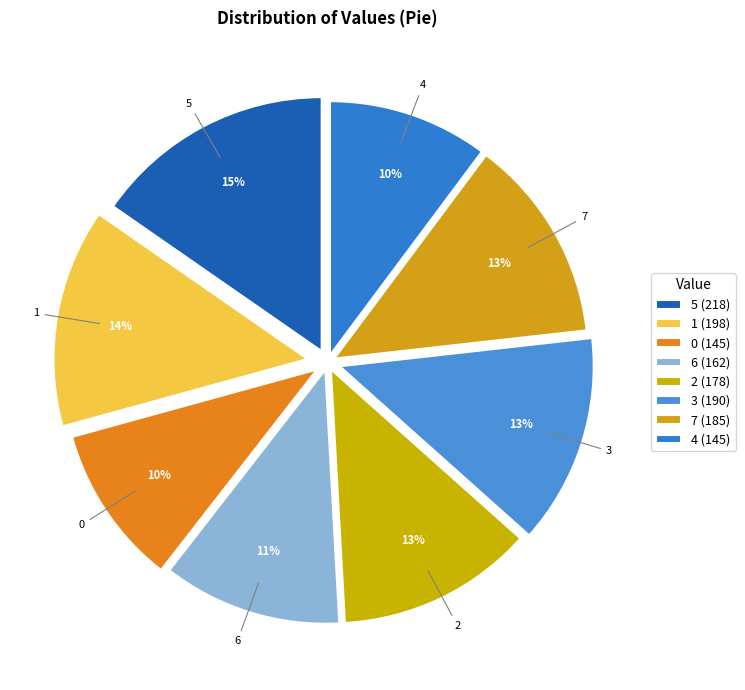

Is there a majority slice in this chart?

No